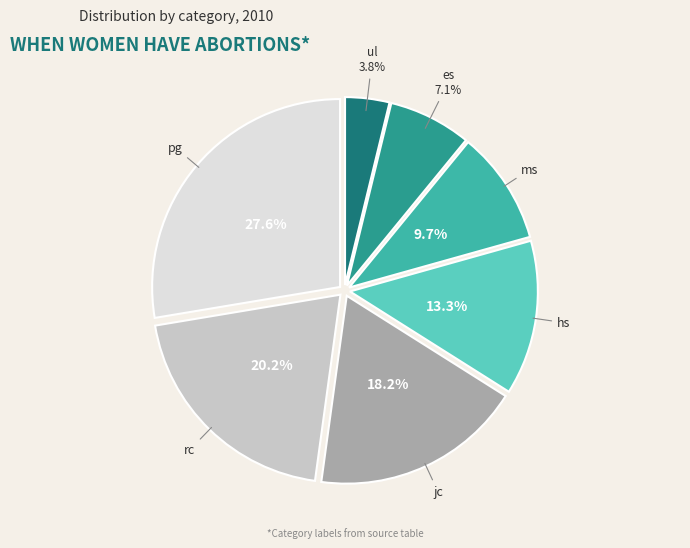

How many segments does this pie chart have?

7